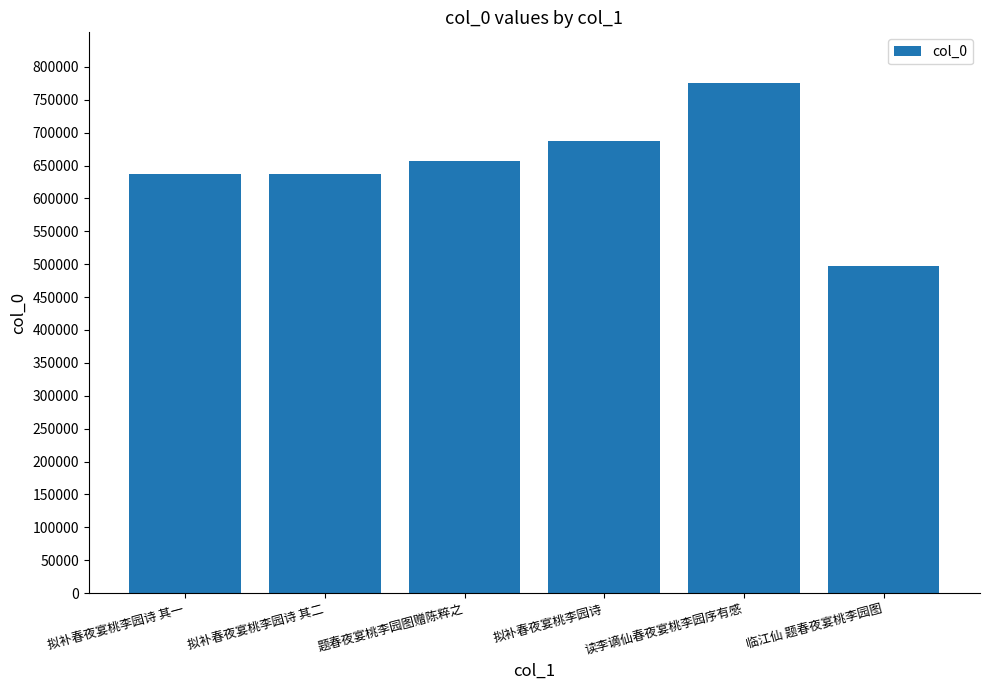

The chart shows a value of 1336744 at 读李谪仙春夜宴桃李园序有感. True or false?

False